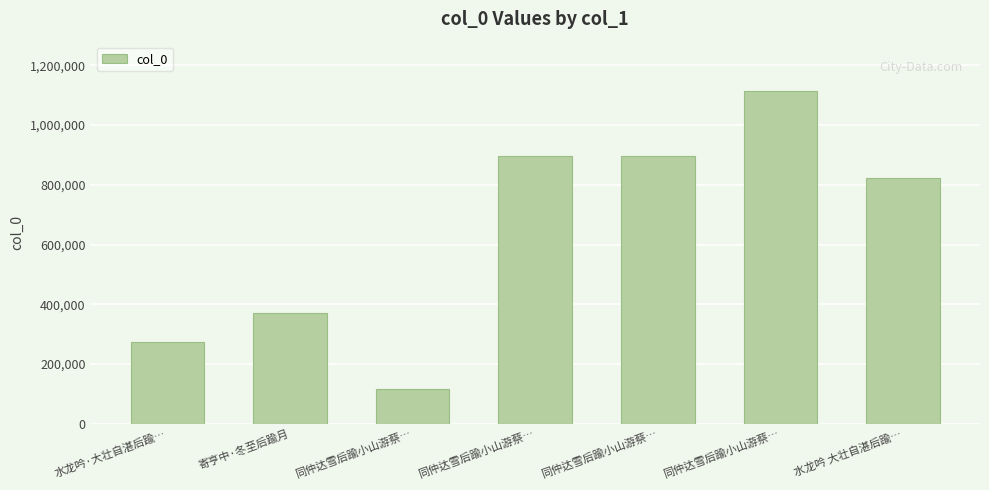

How many data points are less than 821350?

3